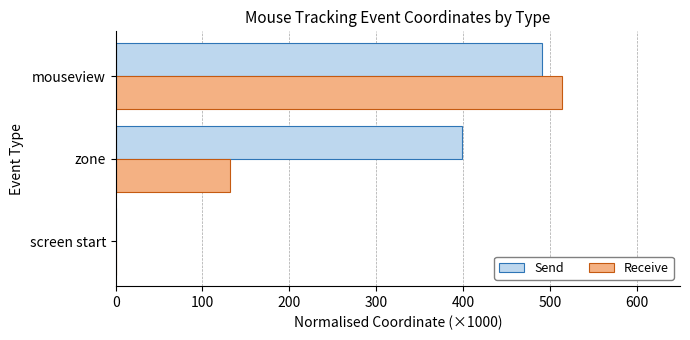

The Send series shows 0 at screen start. True or false?

True